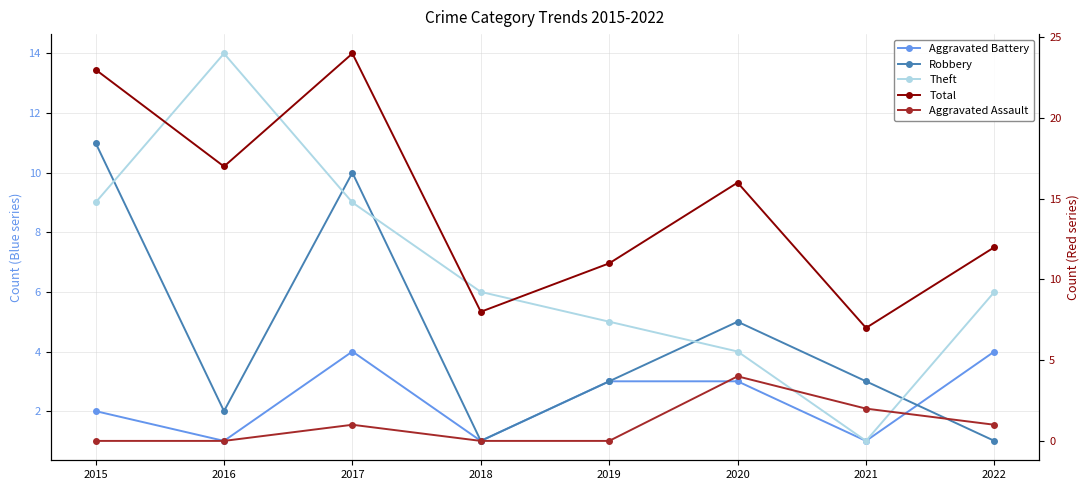

What is the average value of the Aggravated Battery series?

2